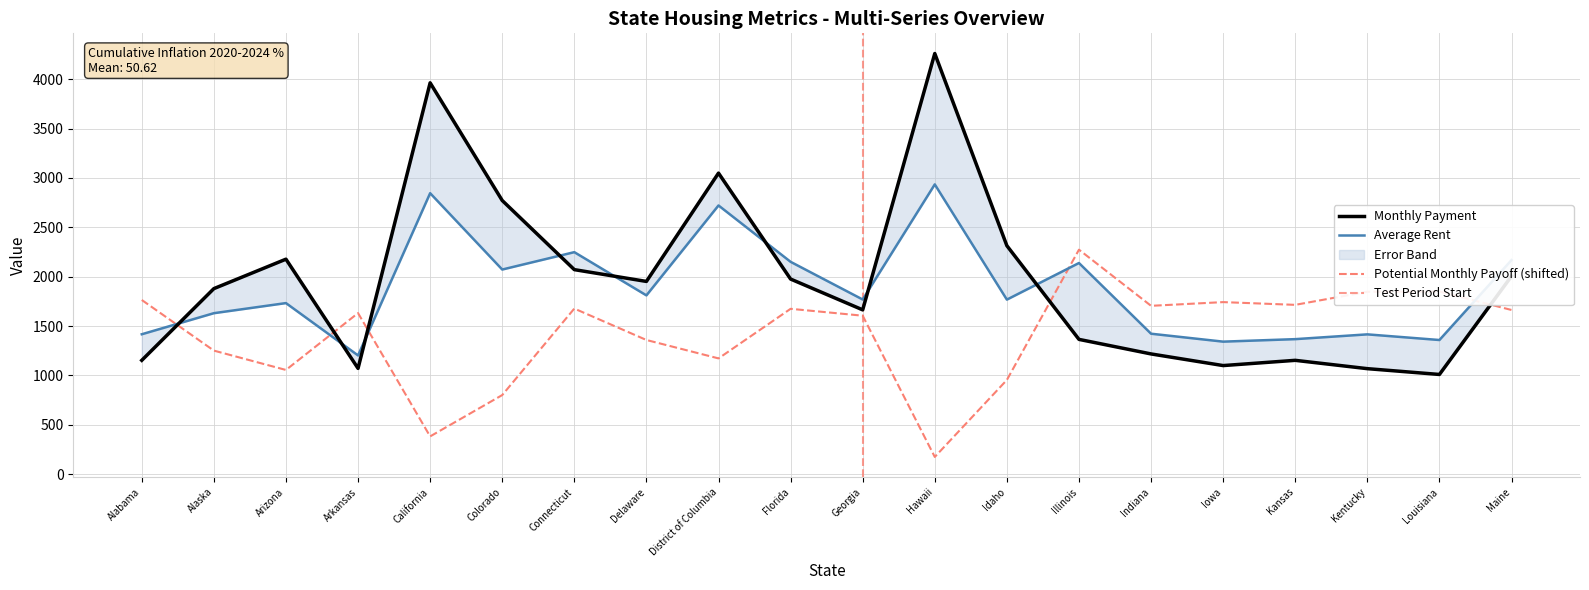

How many series are shown in this chart?

3